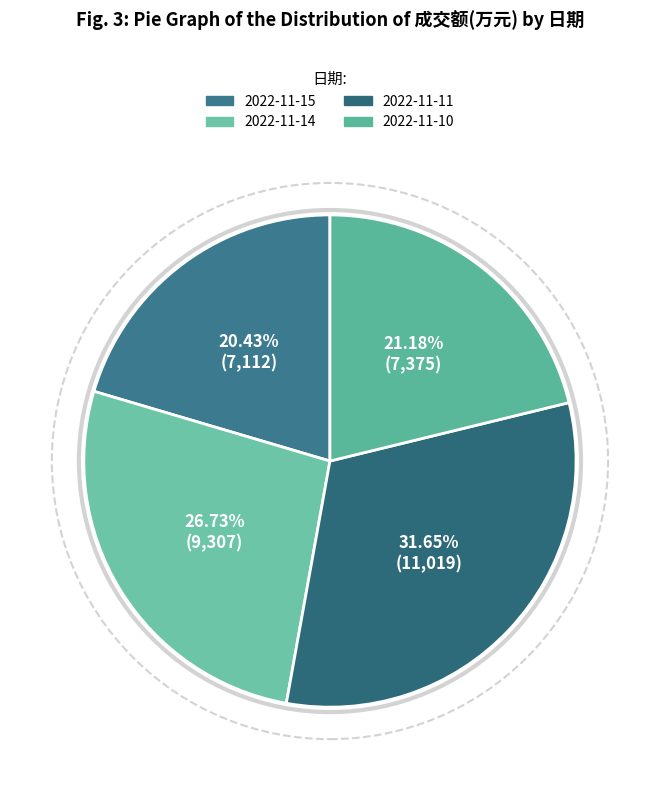

Rank the categories by value from highest to lowest.

2022-11-11, 2022-11-14, 2022-11-10, 2022-11-15